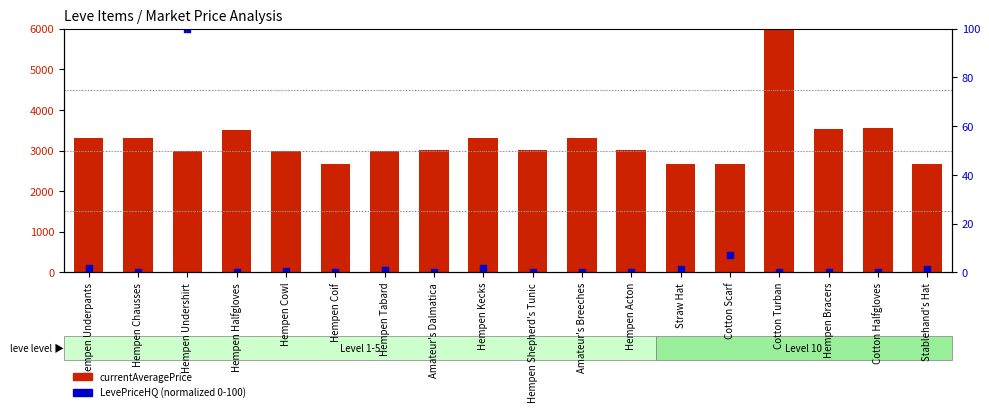

Is the value of LevePriceHQ (normalized) at Hempen Underpants greater than the value of currentAveragePrice at Amateur's Dalmatica?

No